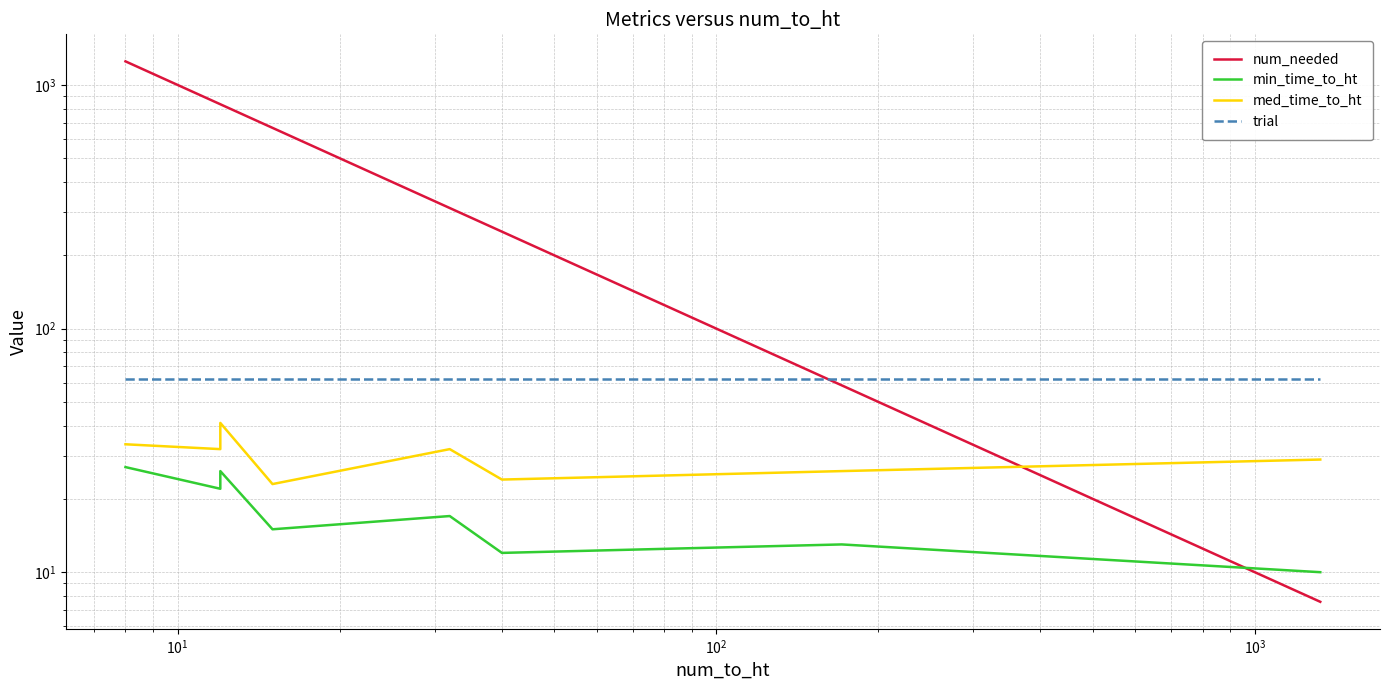

Is the value of min_time_to_ht at $\mathdefault{10^{5}}$ greater than the value of trial at $\mathdefault{10^{1}}$?

No